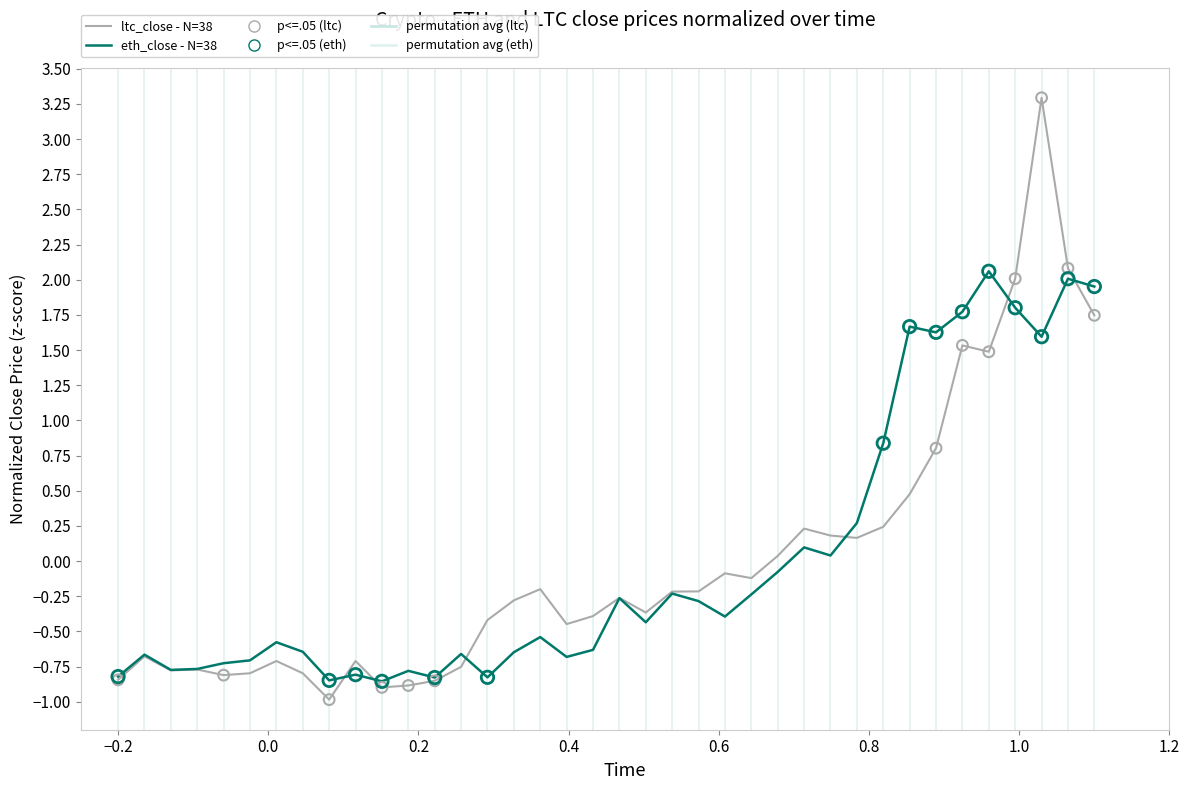

What is the greatest value displayed?

3.3